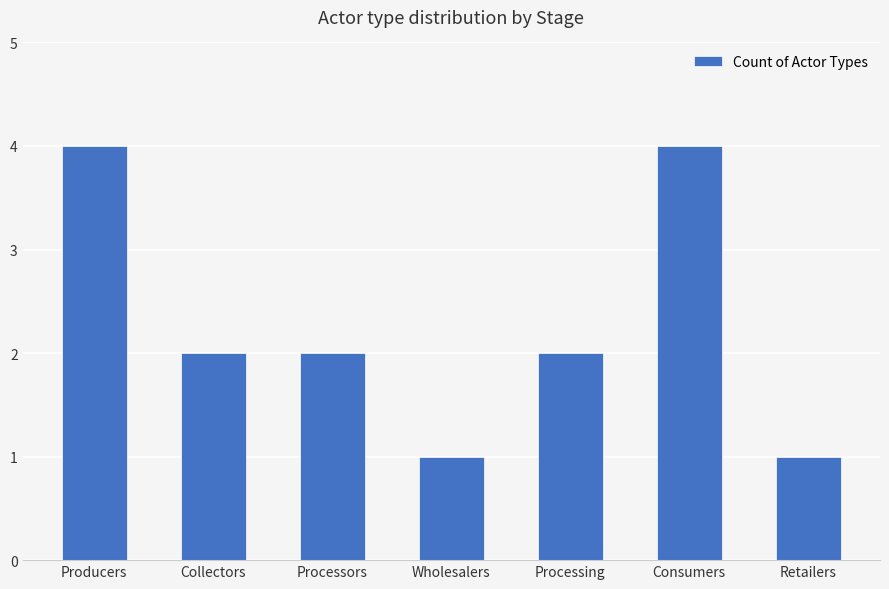

True or false: the data shows 4 at Consumers.

True